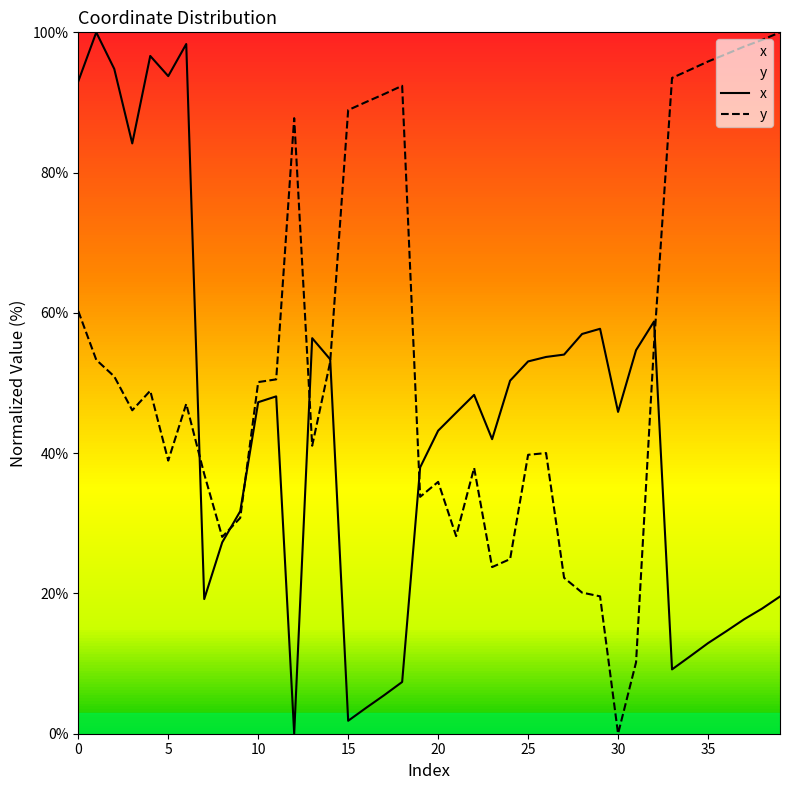

True or false: y has a value of 28.8 at 35.

False